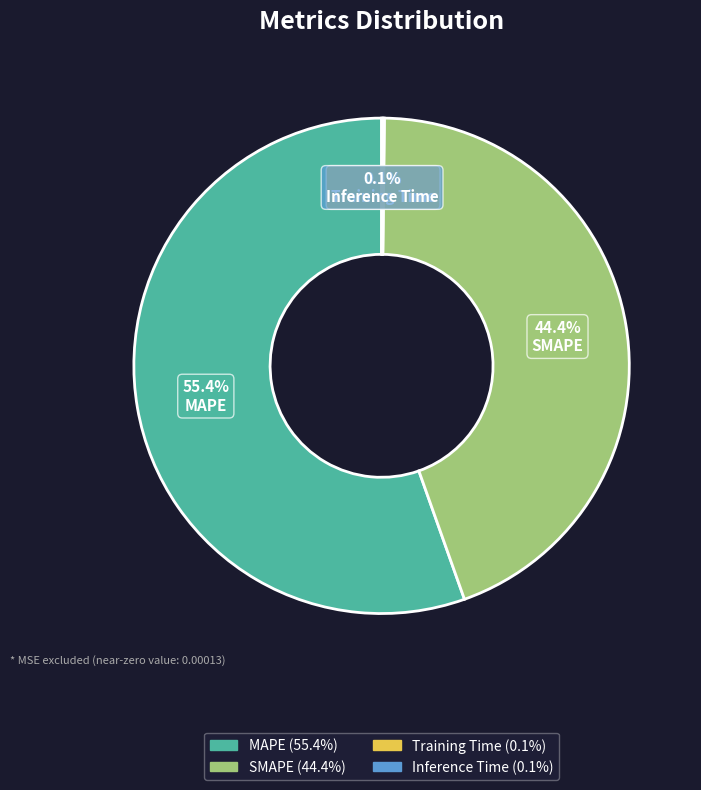

Which slice is the largest?

MAPE